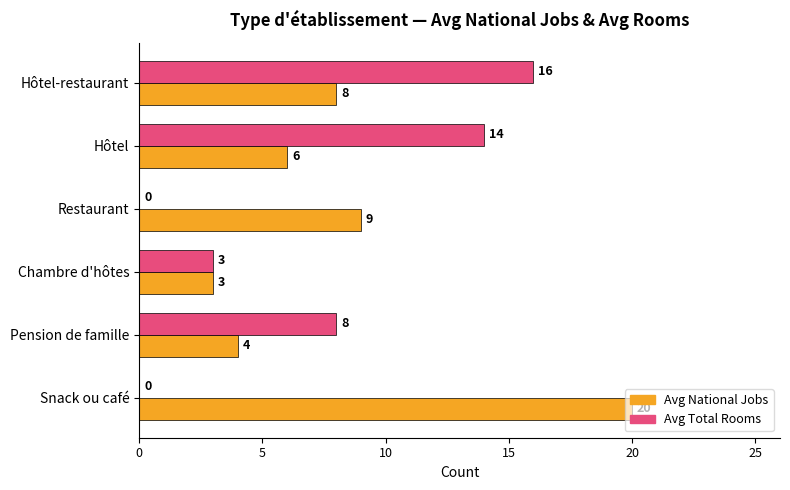

Is it true that Avg Total Rooms equals 14 at Hôtel?

True